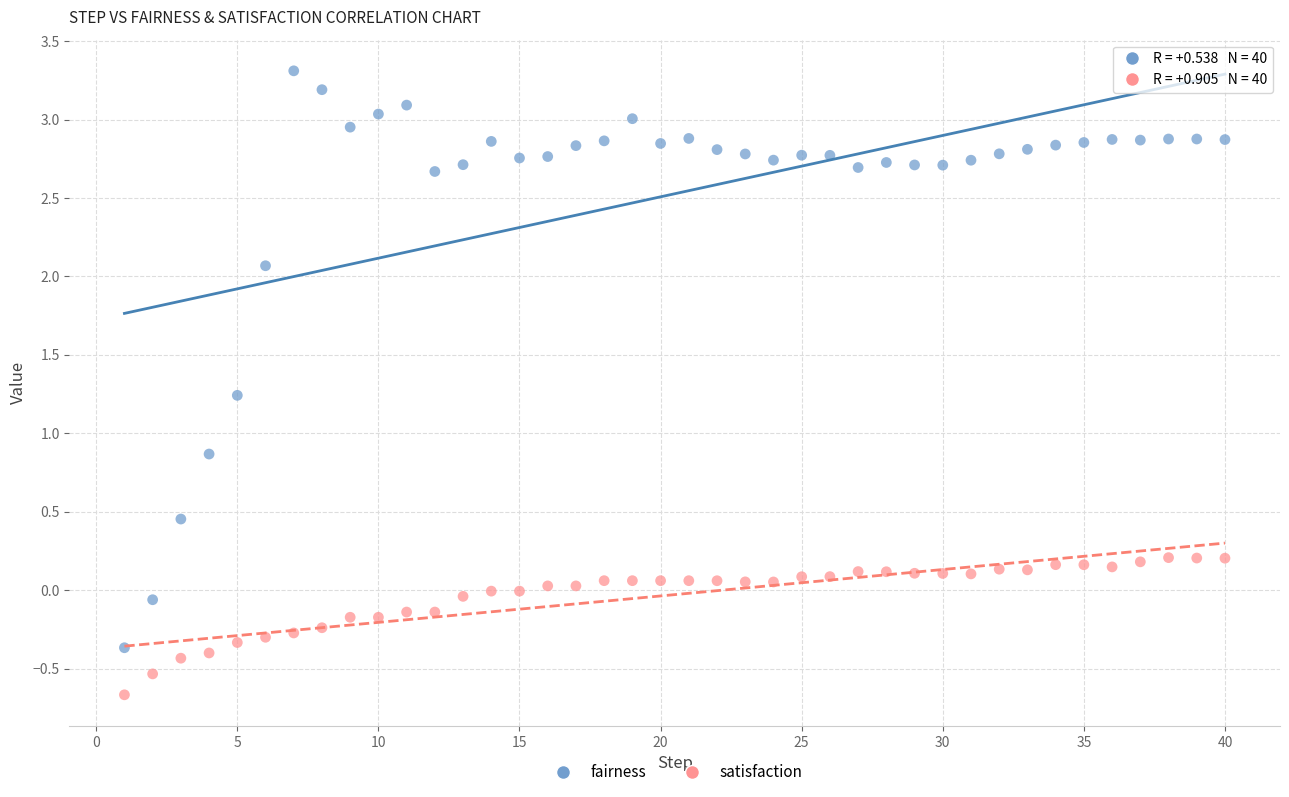

Across all data points, what is the range of Y values (max minus min)?

4.0